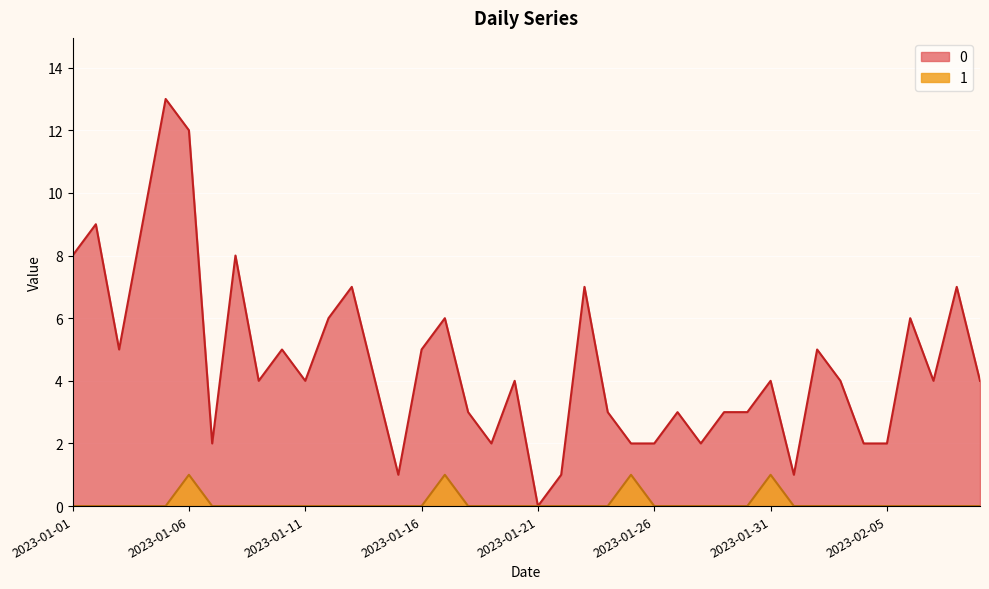

How many data points in 1 are above 0?

4